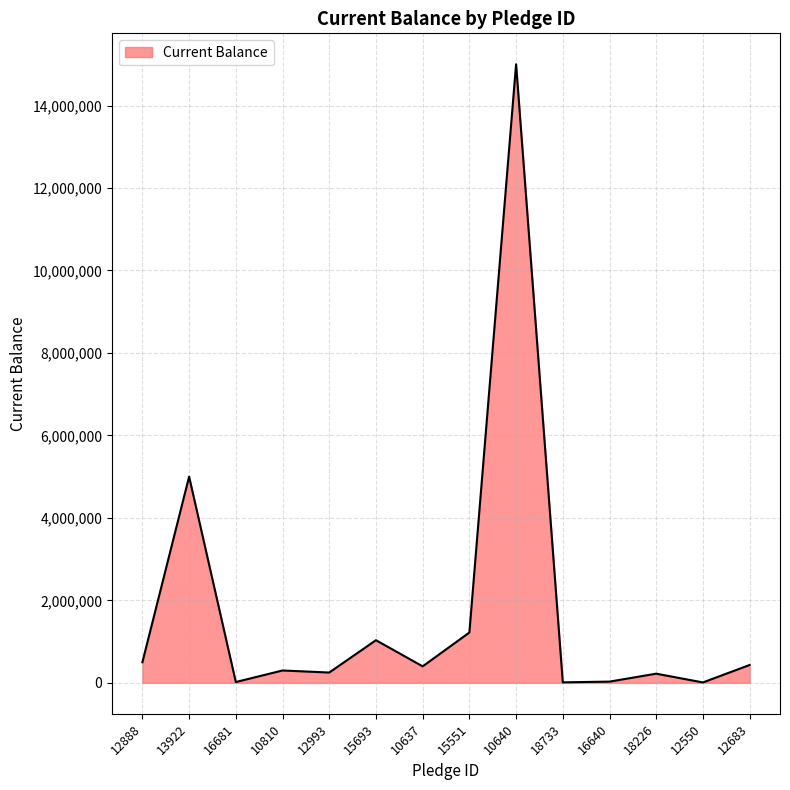

Between 12550 and 18226, which is larger?

18226